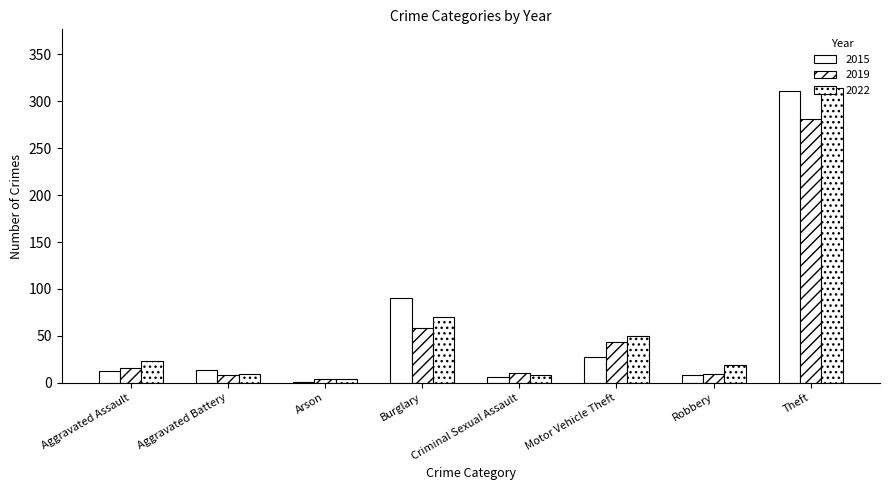

Are the bars horizontal?

No